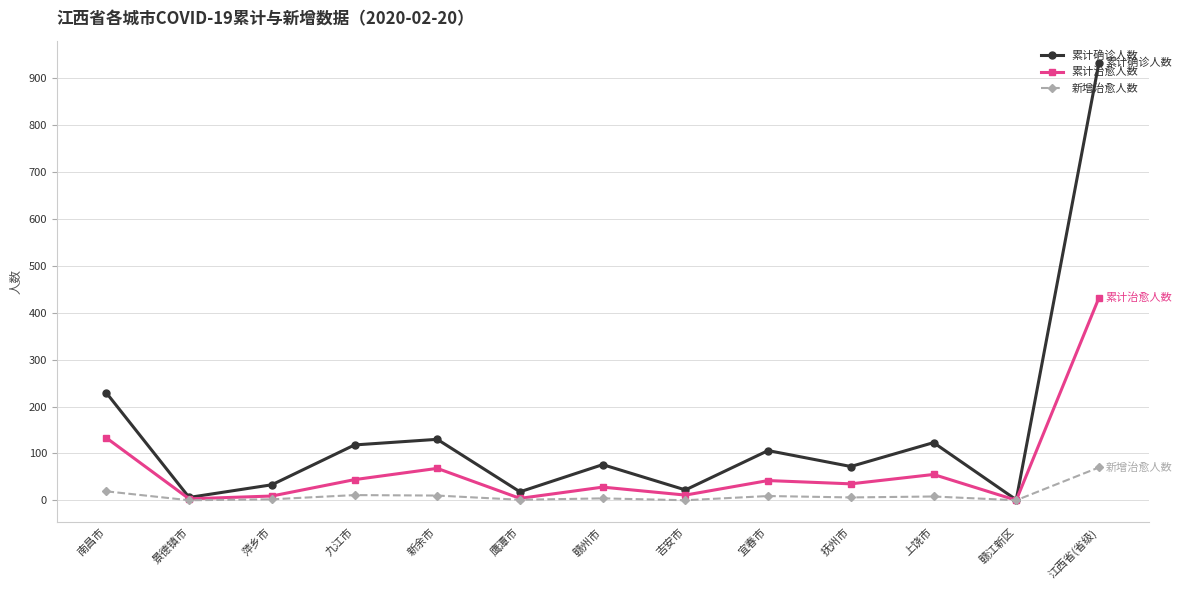

How many series are shown in this chart?

3